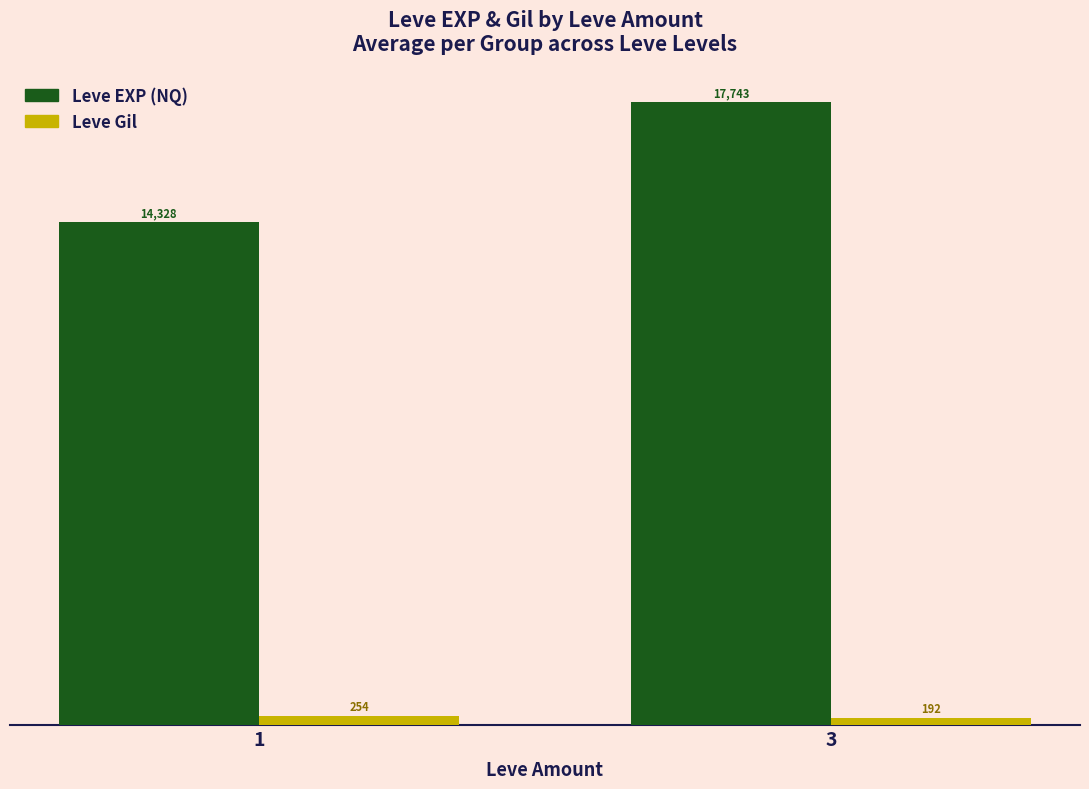

At which label does Leve EXP (NQ) first exceed 17743?

3